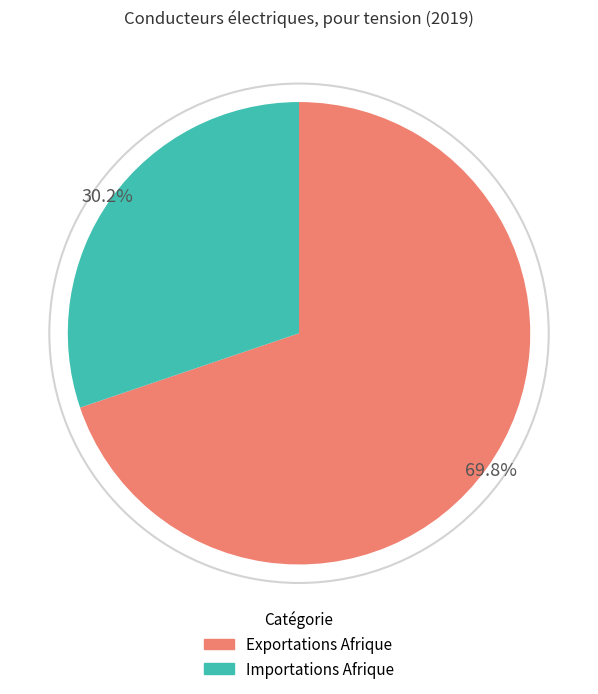

Is it true that Importations Afrique is 45% of the pie?

False